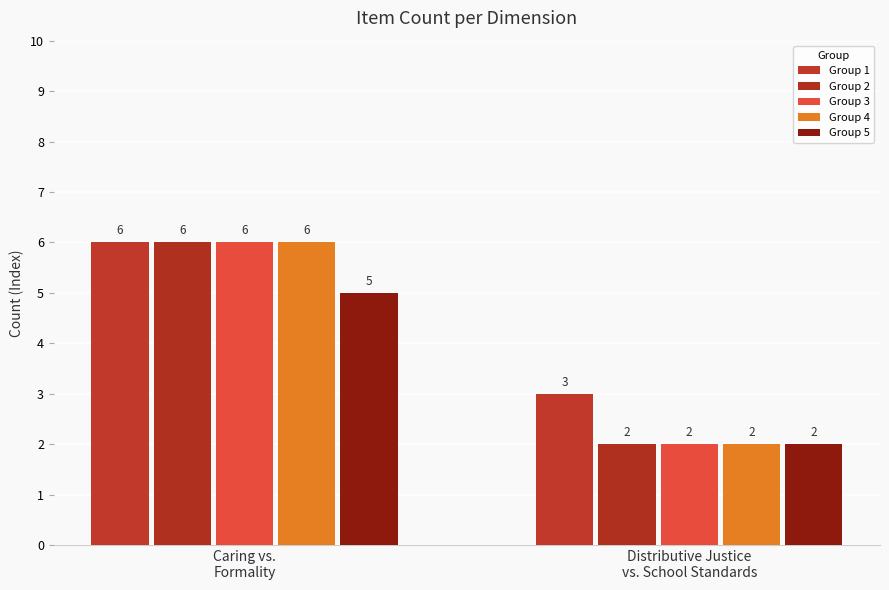

What is the lowest value of the Group 5 series?

2